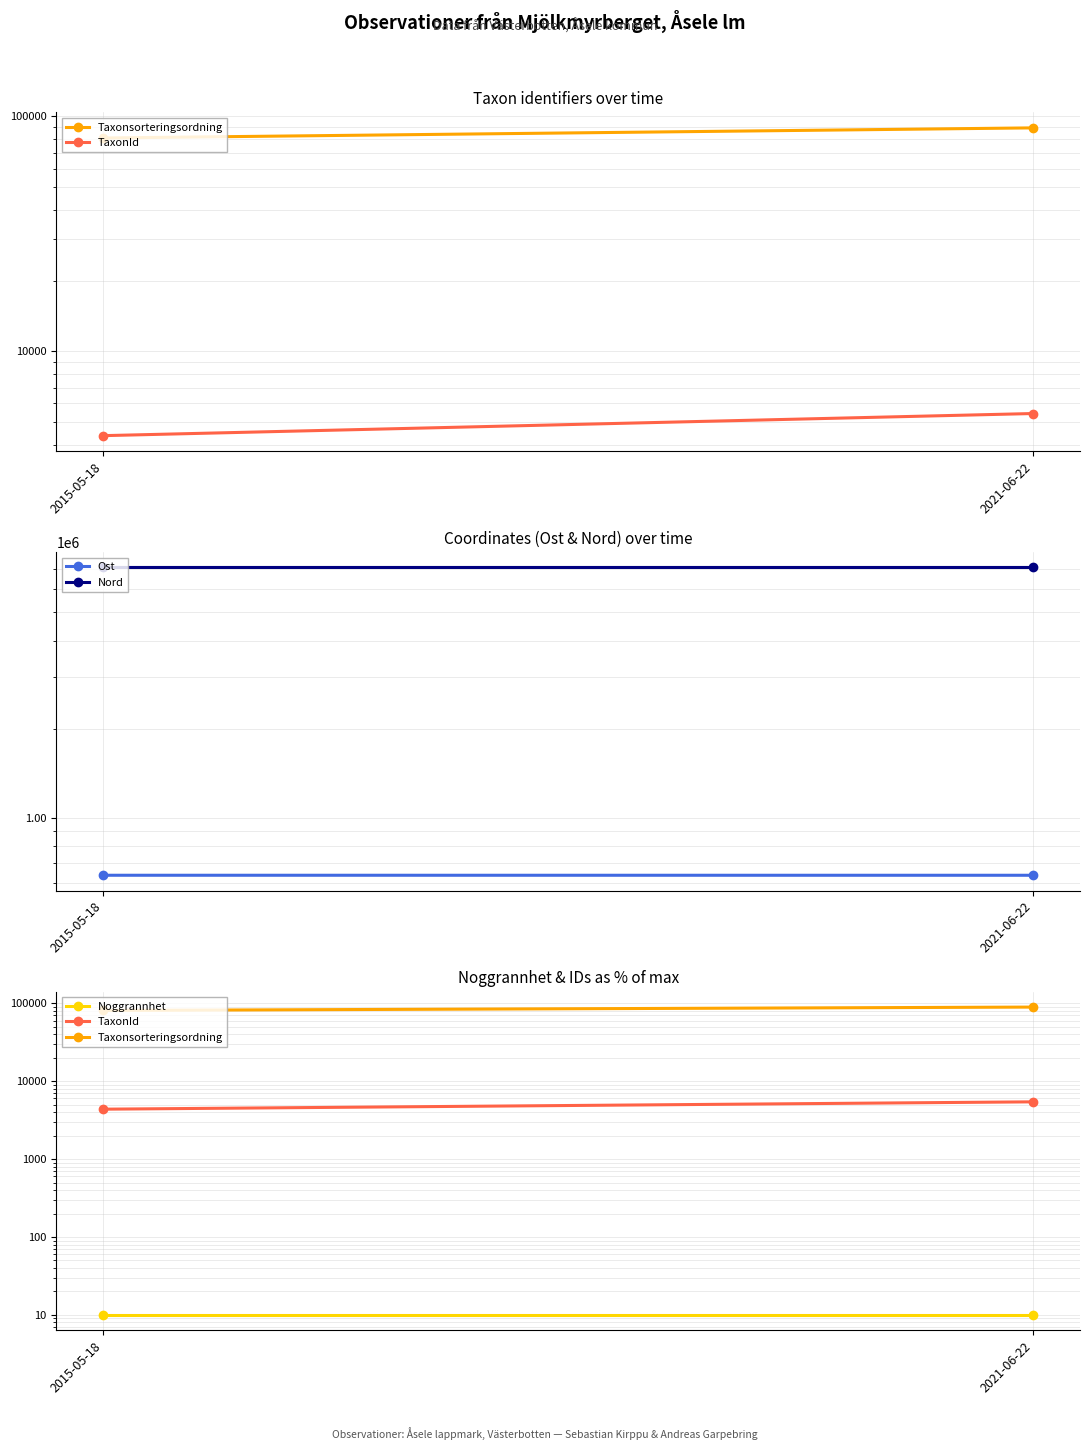

What is the smallest value displayed?

10.0